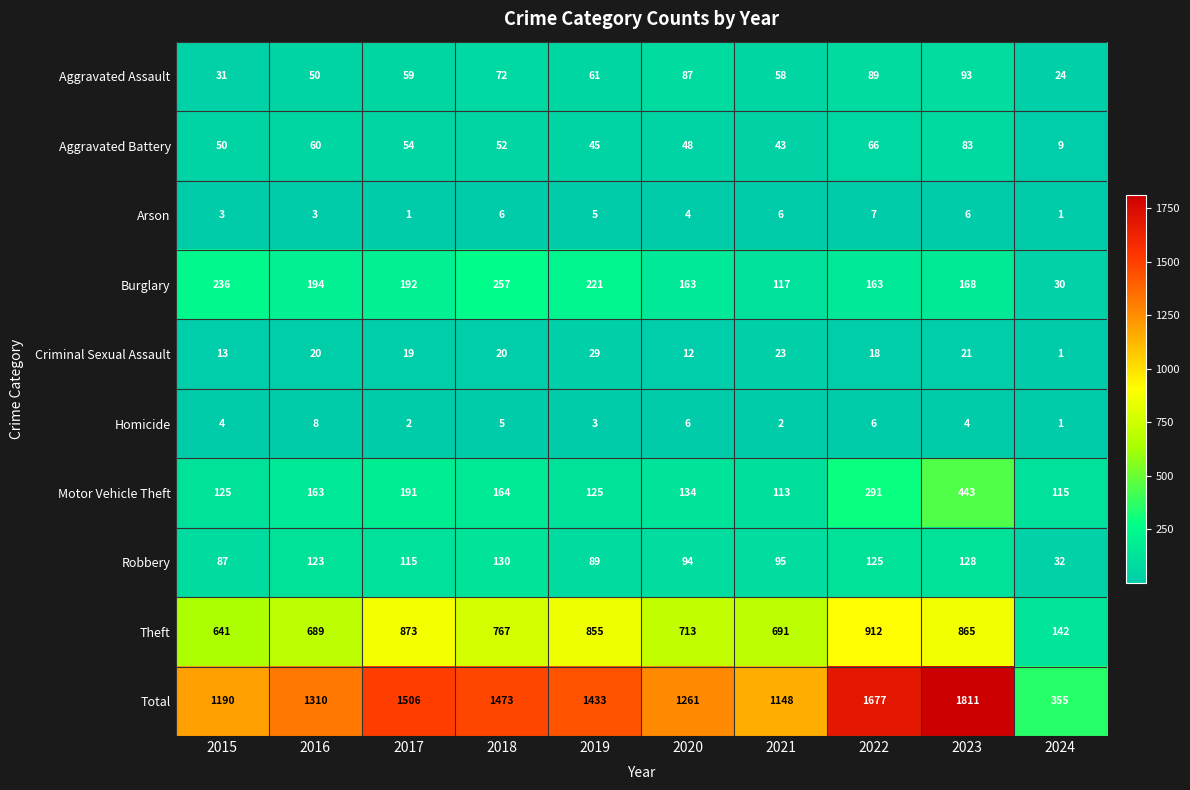

Where does the Robbery series first go above 115?

2016